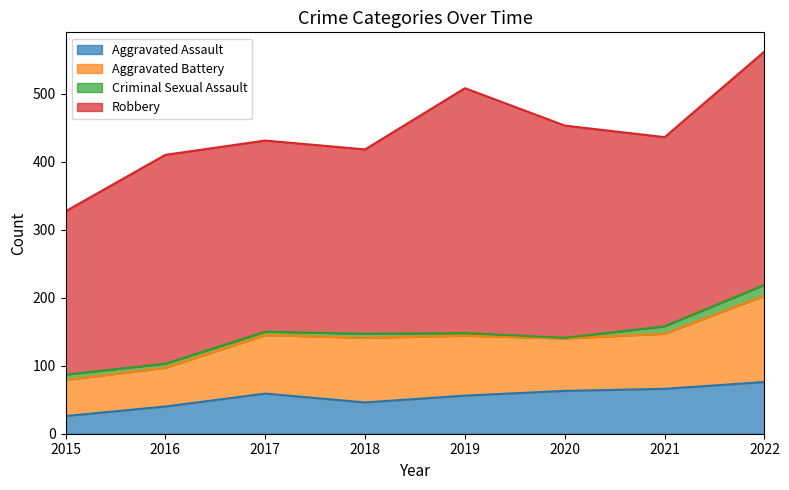

At how many categories does at least one series exceed 139?

8